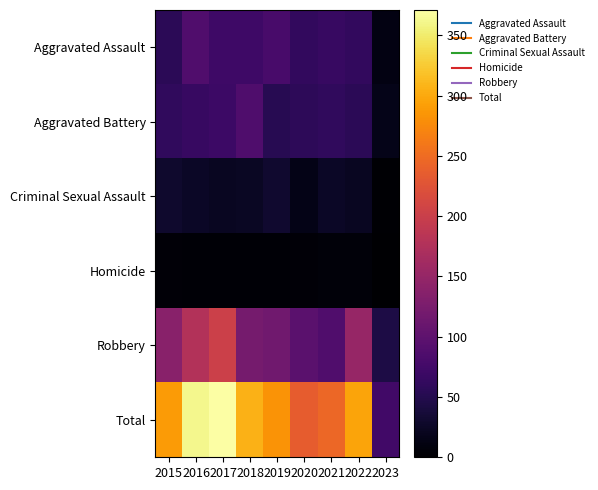

Reading right to left, what are all the values shown in this chart?

Aggravated Assault: 2023=12	2022=61	2021=66	2020=62	2019=80	2018=72	2017=72	2016=88	2015=56
Aggravated Battery: 2023=17	2022=56	2021=60	2020=57	2019=53	2018=86	2017=71	2016=66	2015=60
Criminal Sexual Assault: 2023=2	2022=22	2021=25	2020=15	2019=31	2018=24	2017=22	2016=25	2015=29
Homicide: 2023=0	2022=7	2021=6	2020=5	2019=4	2018=4	2017=4	2016=4	2015=5
Robbery: 2023=44	2022=151	2021=88	2020=97	2019=116	2018=121	2017=202	2016=178	2015=139
Total: 2023=75	2022=297	2021=245	2020=236	2019=284	2018=307	2017=371	2016=361	2015=289